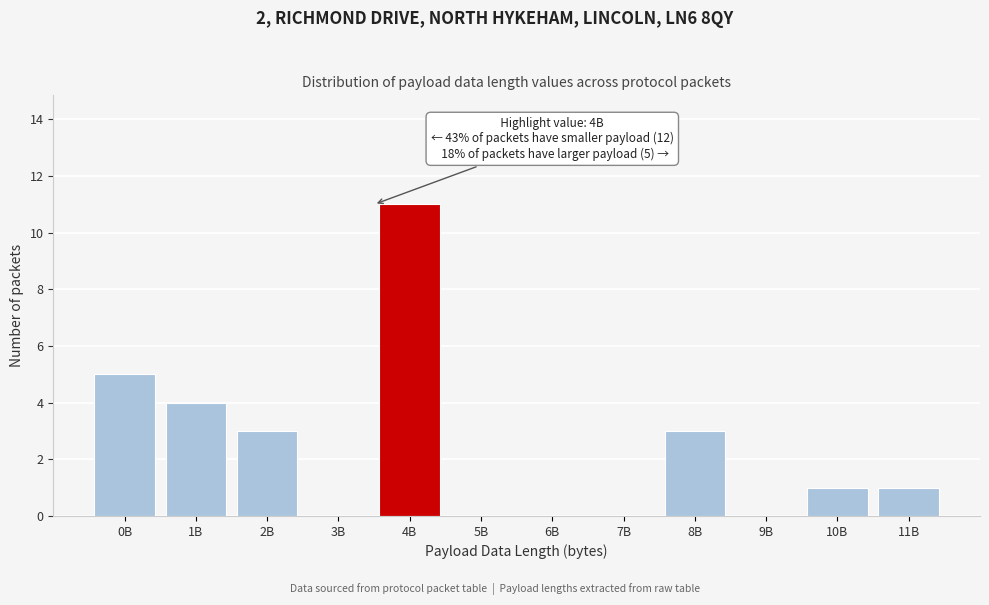

Reading left to right, list all the values displayed in this chart.

0B=5	1B=4	2B=3	3B=0	4B=11	5B=0	6B=0	7B=0	8B=3	9B=0	10B=1	11B=1